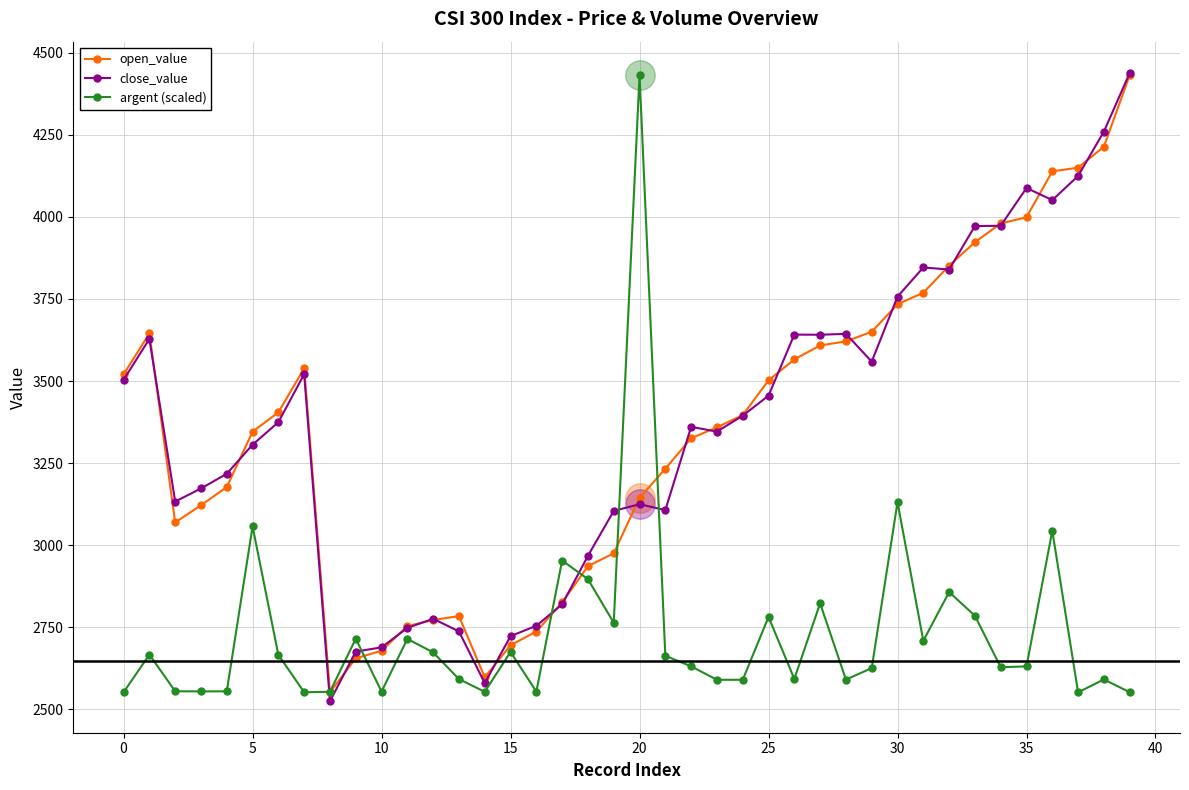

True or false: close_value and argent (scaled) intersect in this chart.

True